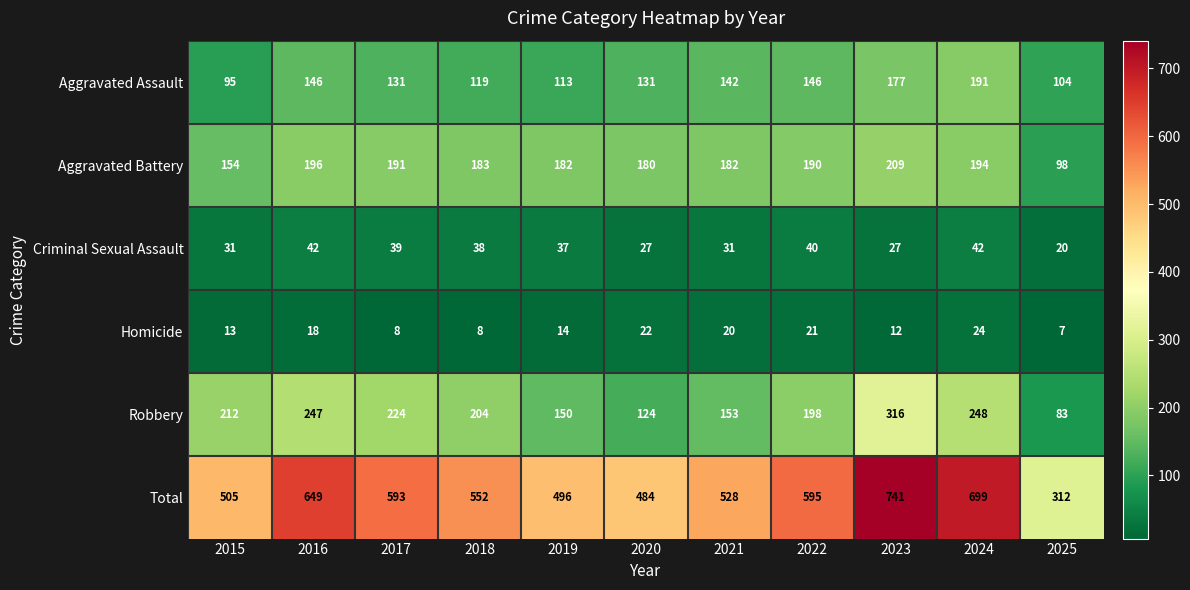

Which series has the largest total across all categories?

Total